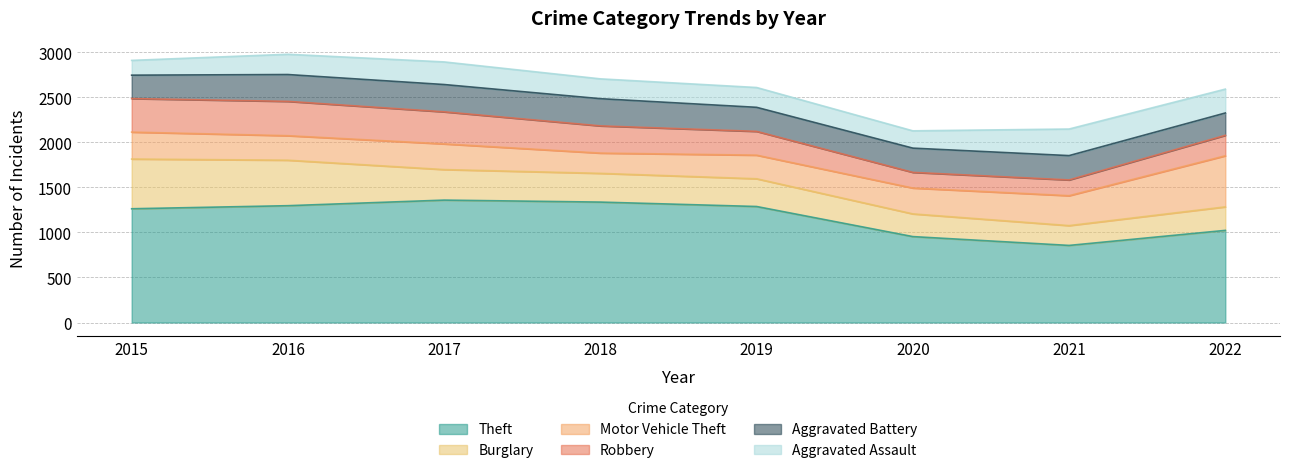

True or false: Aggravated Battery and Theft intersect in this chart.

False